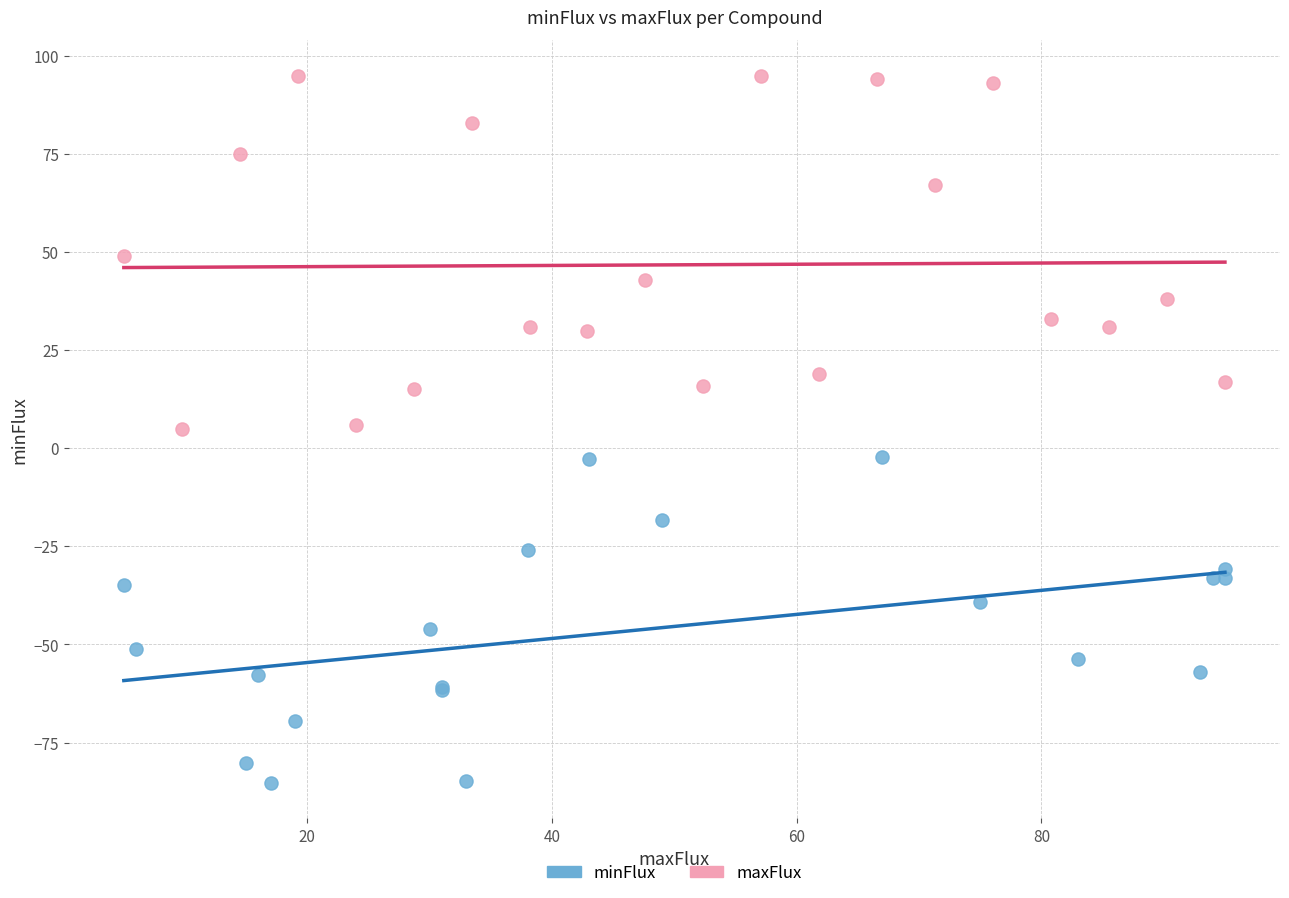

Which series contains the highest Y value?

maxFlux